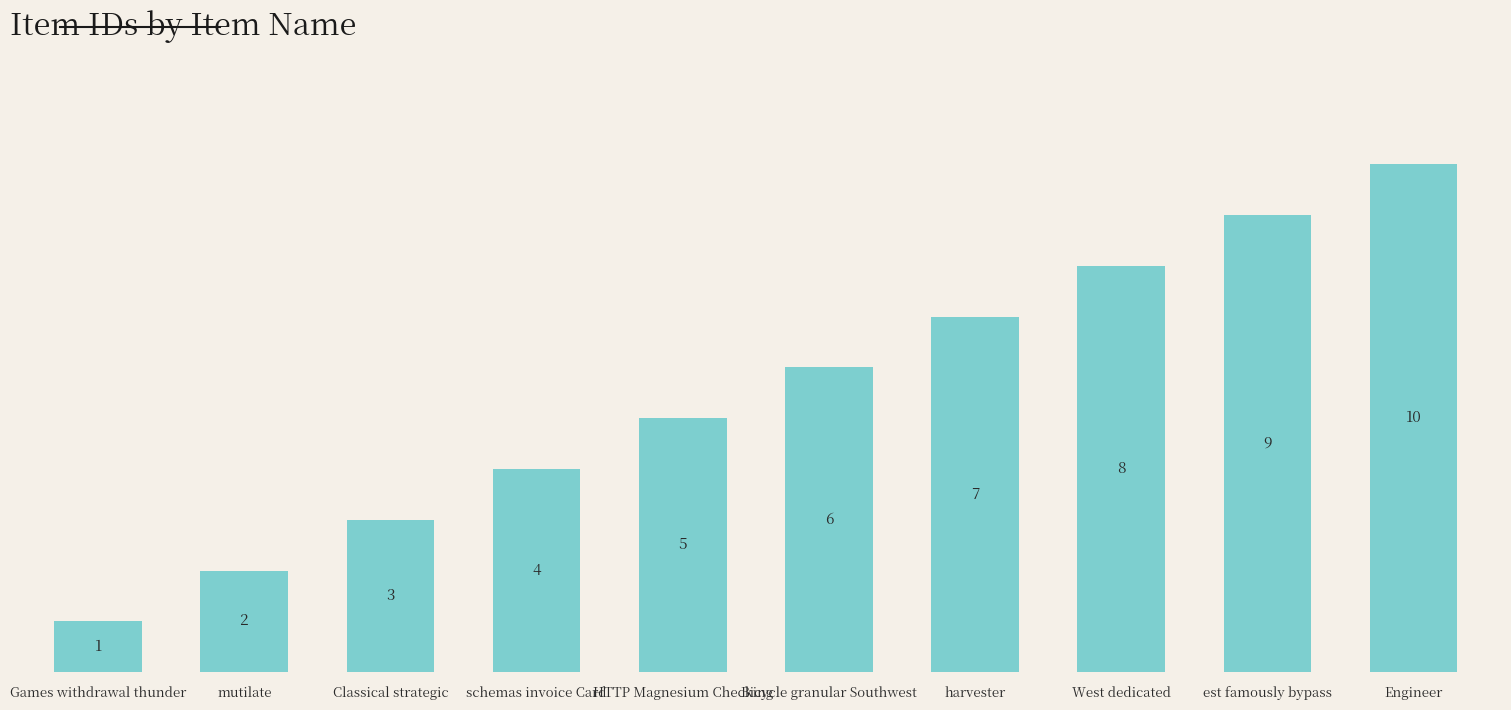

Count the values in the range 3 to 8.

6